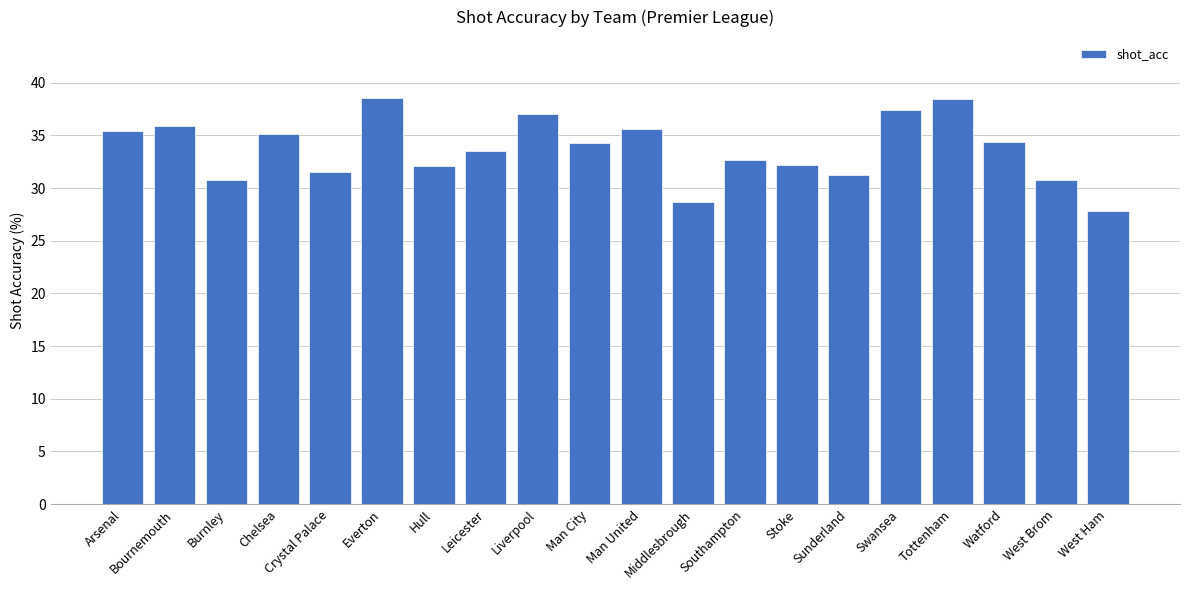

The chart shows a value of 61.4 at Bournemouth. True or false?

False